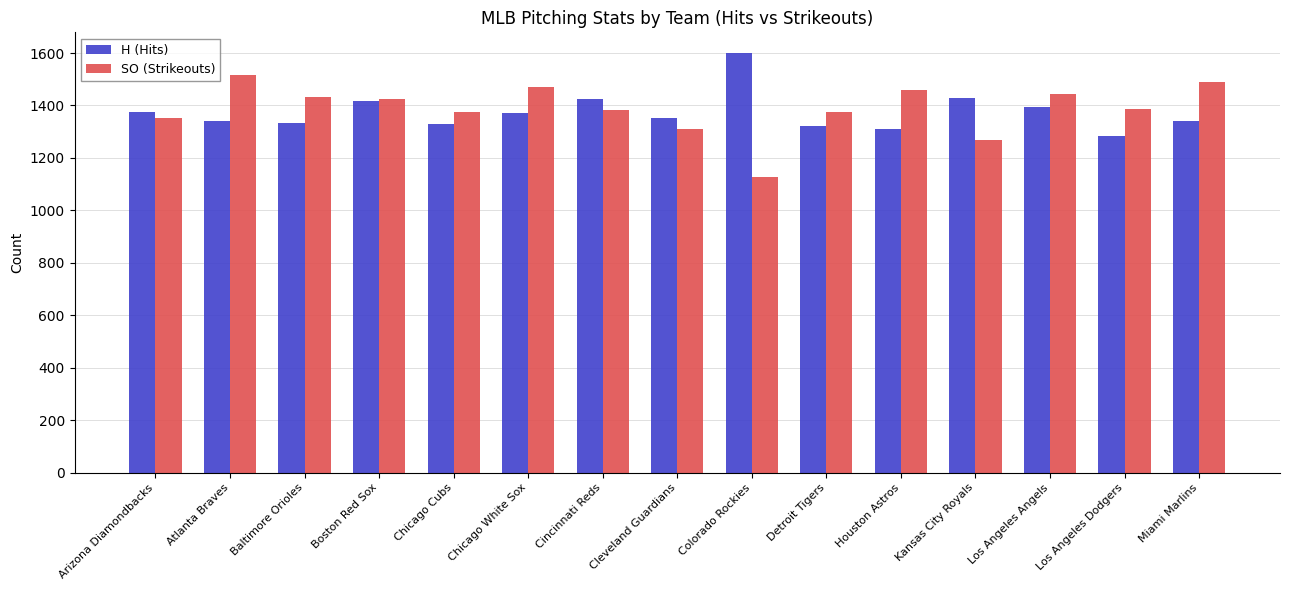

How many data points does each series have?

15